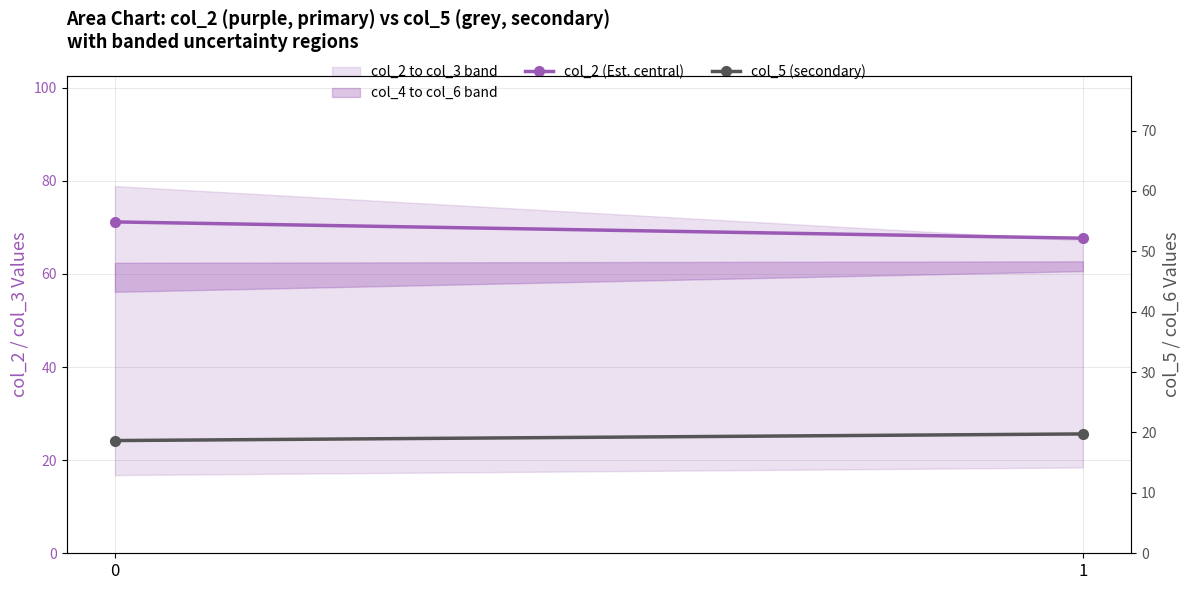

Which series changed the most between 0 and 1?

col_2 (Est. central)